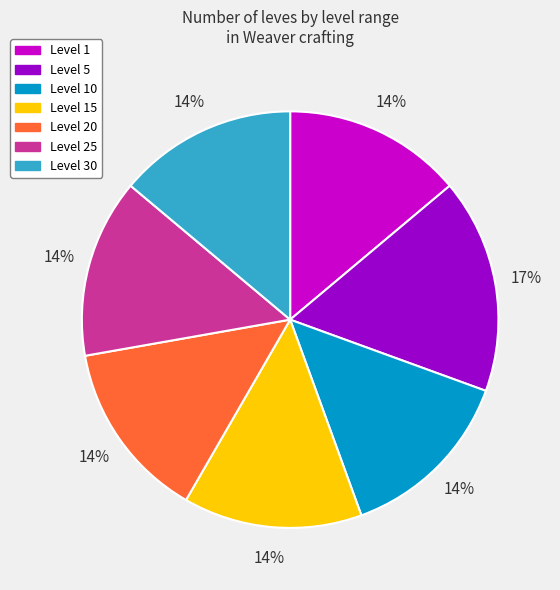

Approximately how many times larger is the value at Level 30 compared to Level 1?

1.0